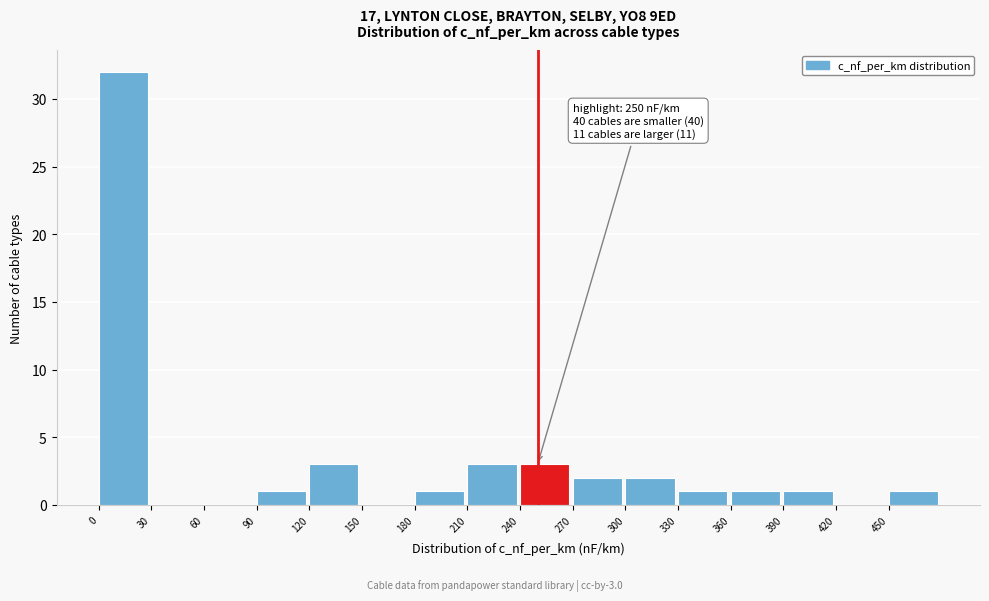

Over which range of the x-axis is the bar tallest?

0 to 30